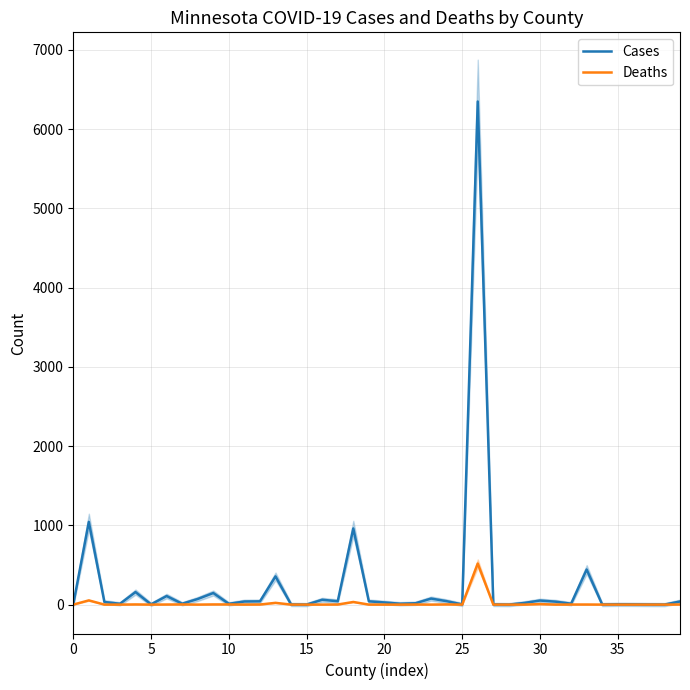

What is the average value of the Deaths series?

16